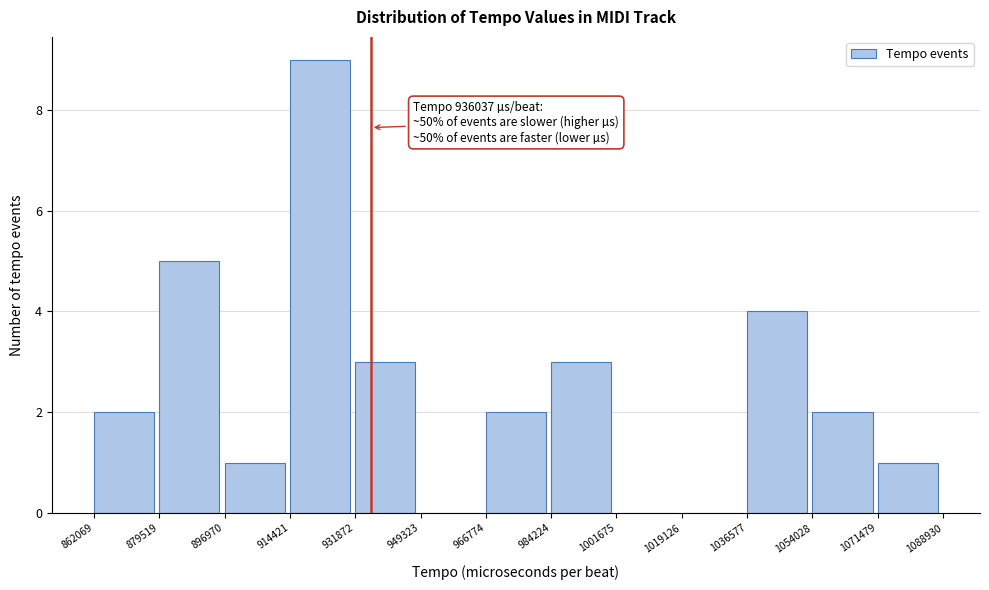

Which range on the x-axis has the tallest bar?

914421 to 931872